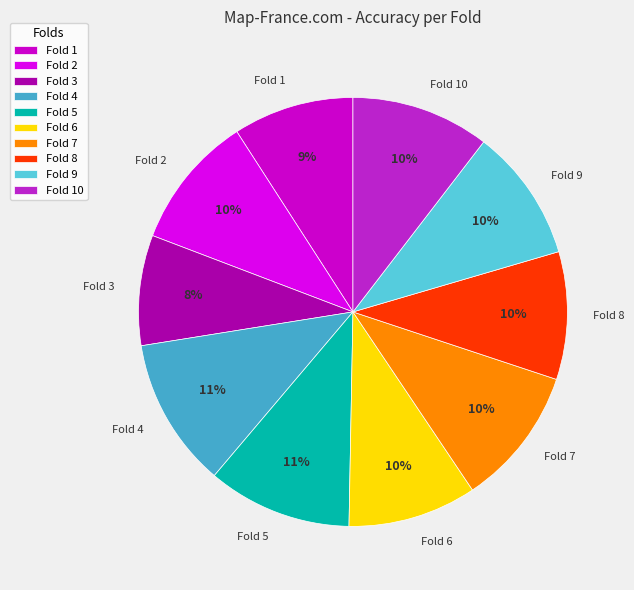

To the nearest percent, what portion does Fold 9 represent?

10%